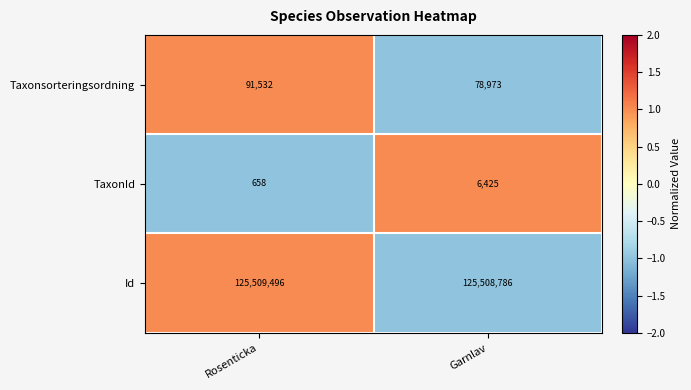

Which series has the widest spread of values?

Taxonsorteringsordning